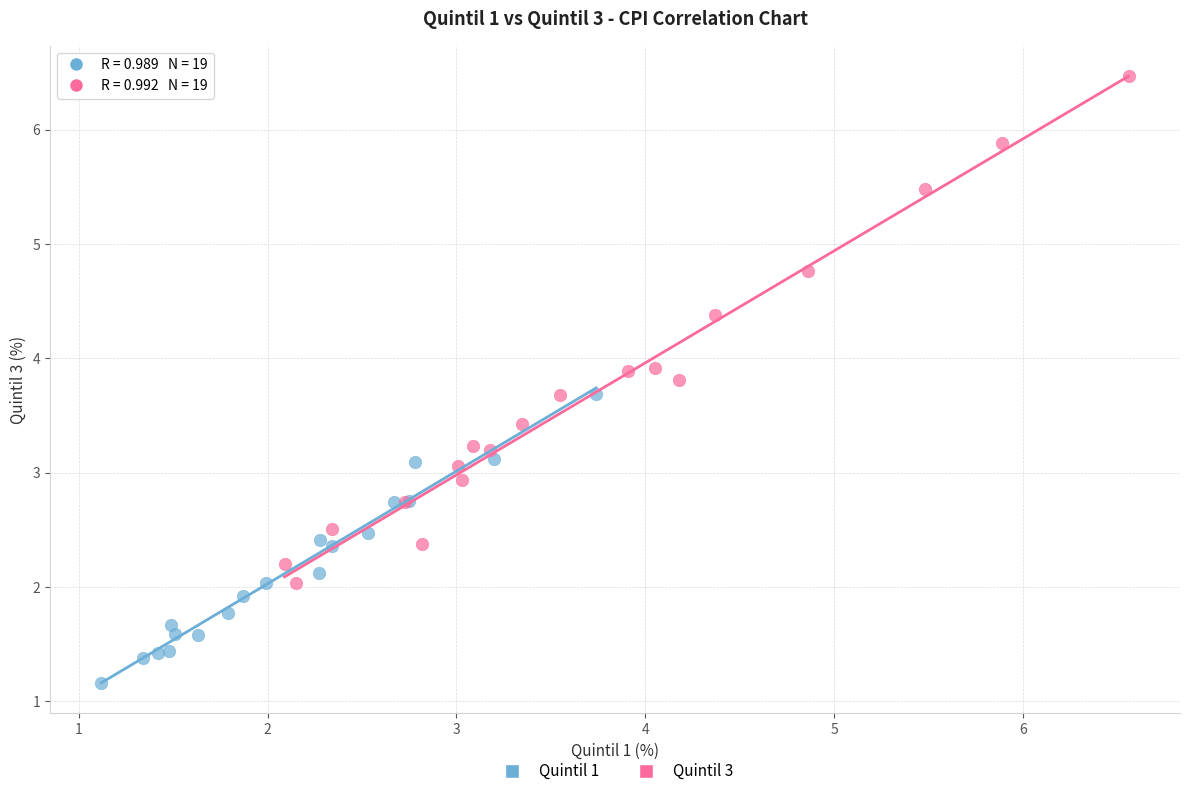

Which series reaches the maximum Y coordinate?

Quintil 3